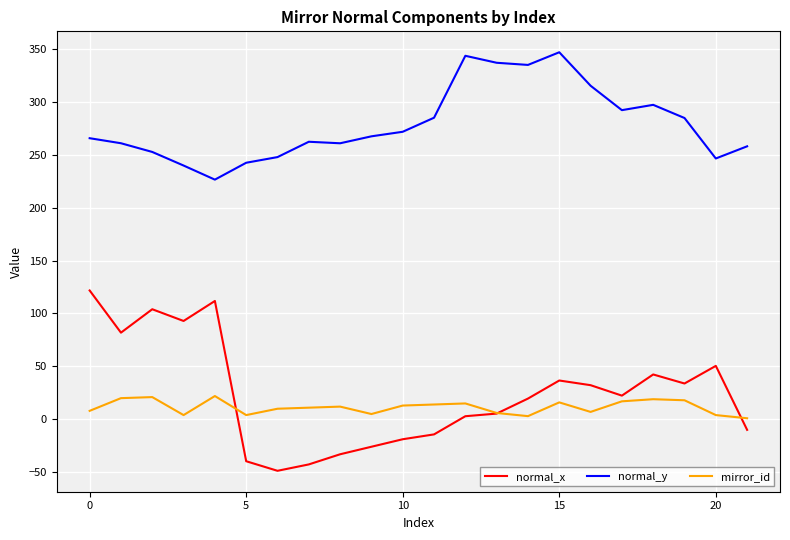

Does the chart display data point markers on the line(s)?

No